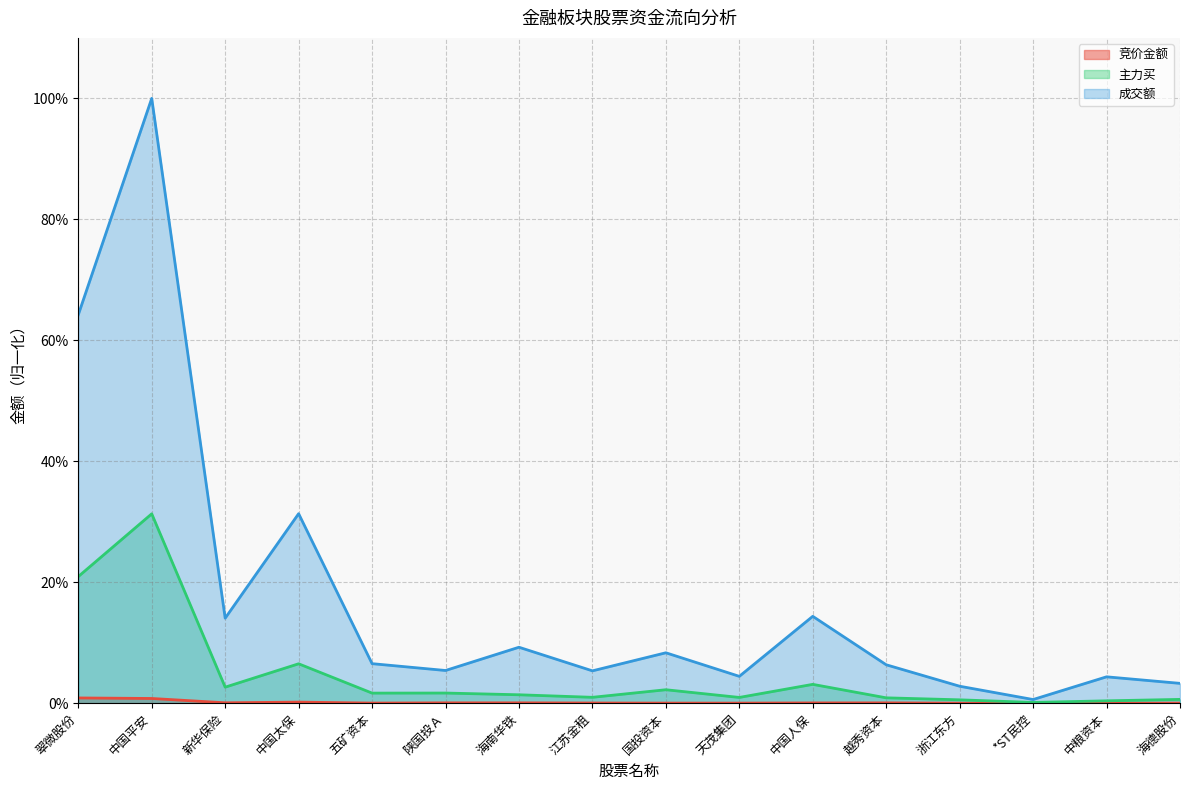

Reading left to right, what are all the values shown in this chart?

竞价金额: 0.9	0.8	0.1	0.2	0.0	0.1	0.1	0.0	0.0	0.0	0.0	0.1	0.0	0.0	0.0	0.0
主力买: 20.9	31.3	2.6	6.5	1.7	1.7	1.4	1.0	2.2	0.9	3.1	0.9	0.6	0.1	0.4	0.6
成交额: 64.2	100.0	14.1	31.3	6.5	5.4	9.2	5.3	8.3	4.4	14.4	6.3	2.8	0.6	4.4	3.3